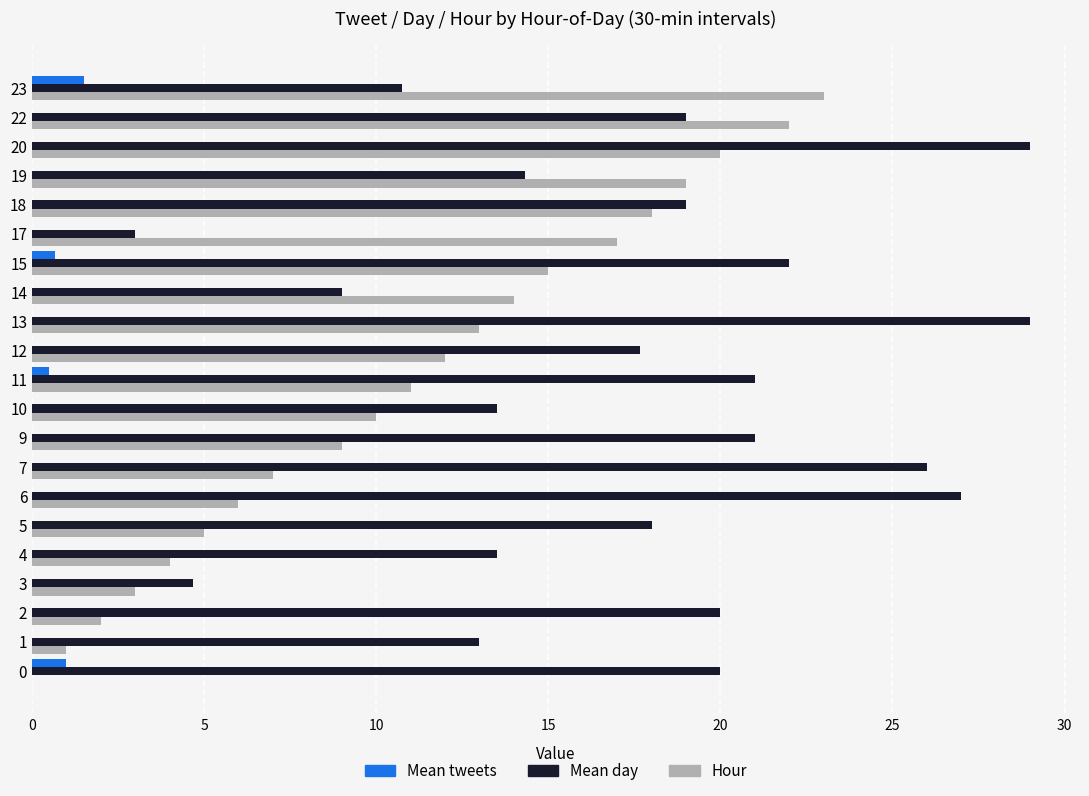

Between 2 and 7, which series saw the biggest shift?

Mean day